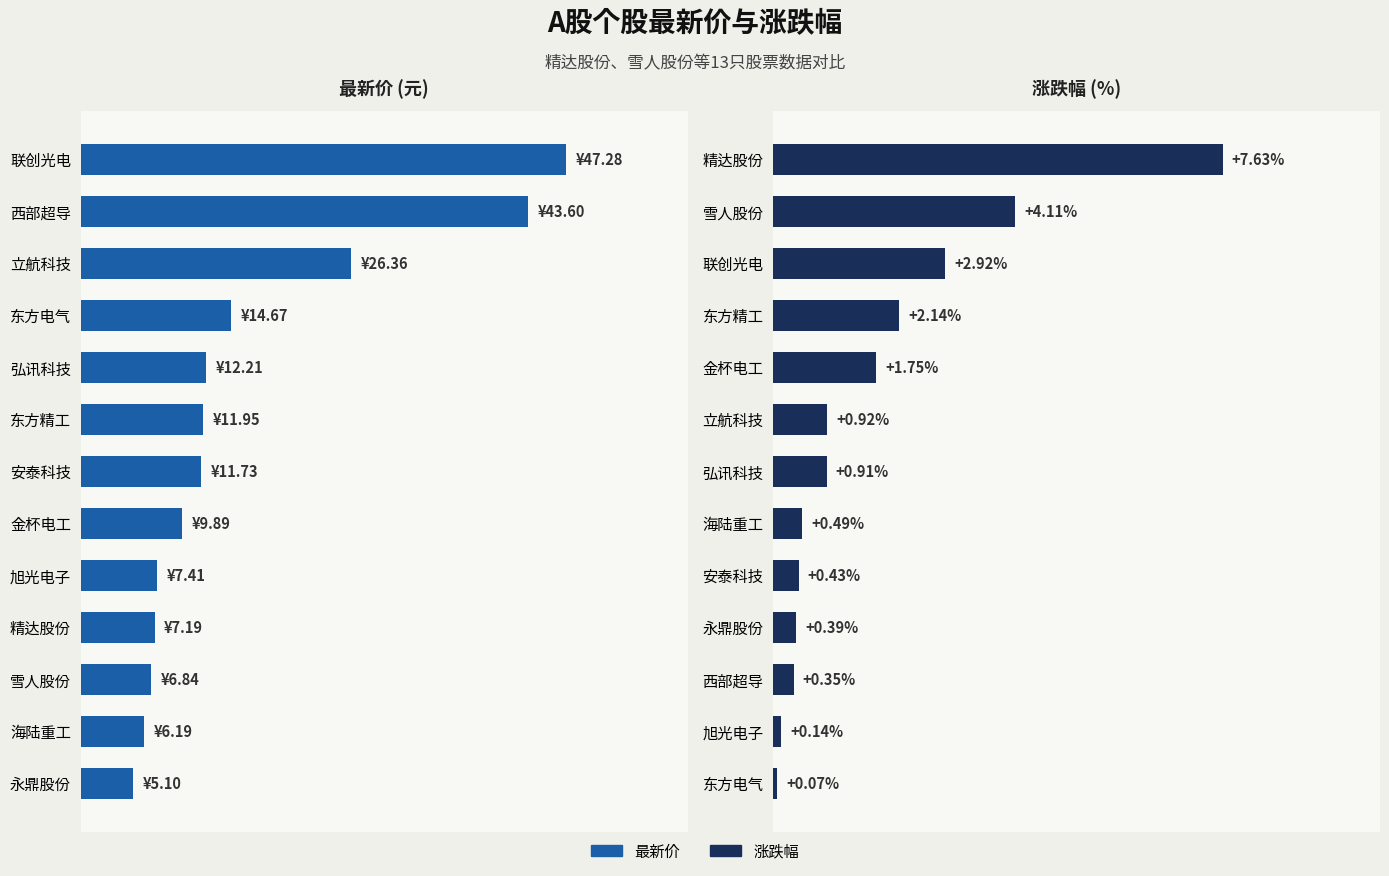

Reading left to right, list all the values displayed in this chart.

最新价: 47.3	43.6	26.4	14.7	12.2	11.9	11.7	9.9	7.4	7.2	6.8	6.2	5.1
涨跌幅: 7.6	4.1	2.9	2.1	1.8	0.9	0.9	0.5	0.4	0.4	0.3	0.1	0.1